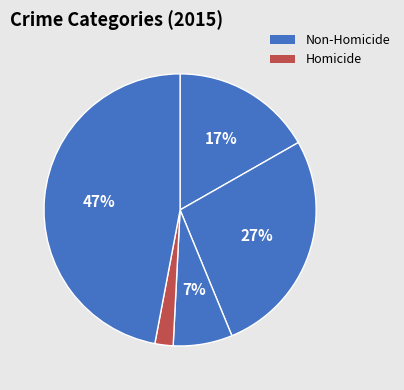

Is there any slice that represents more than half of the pie?

No